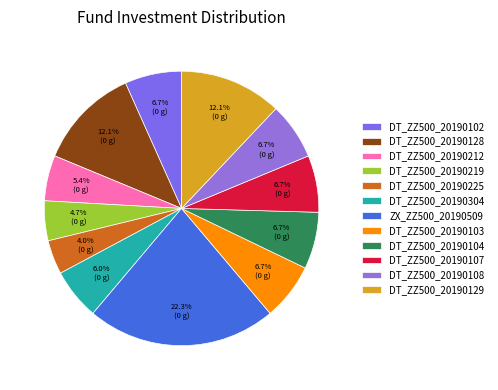

Does any single category account for the majority?

No